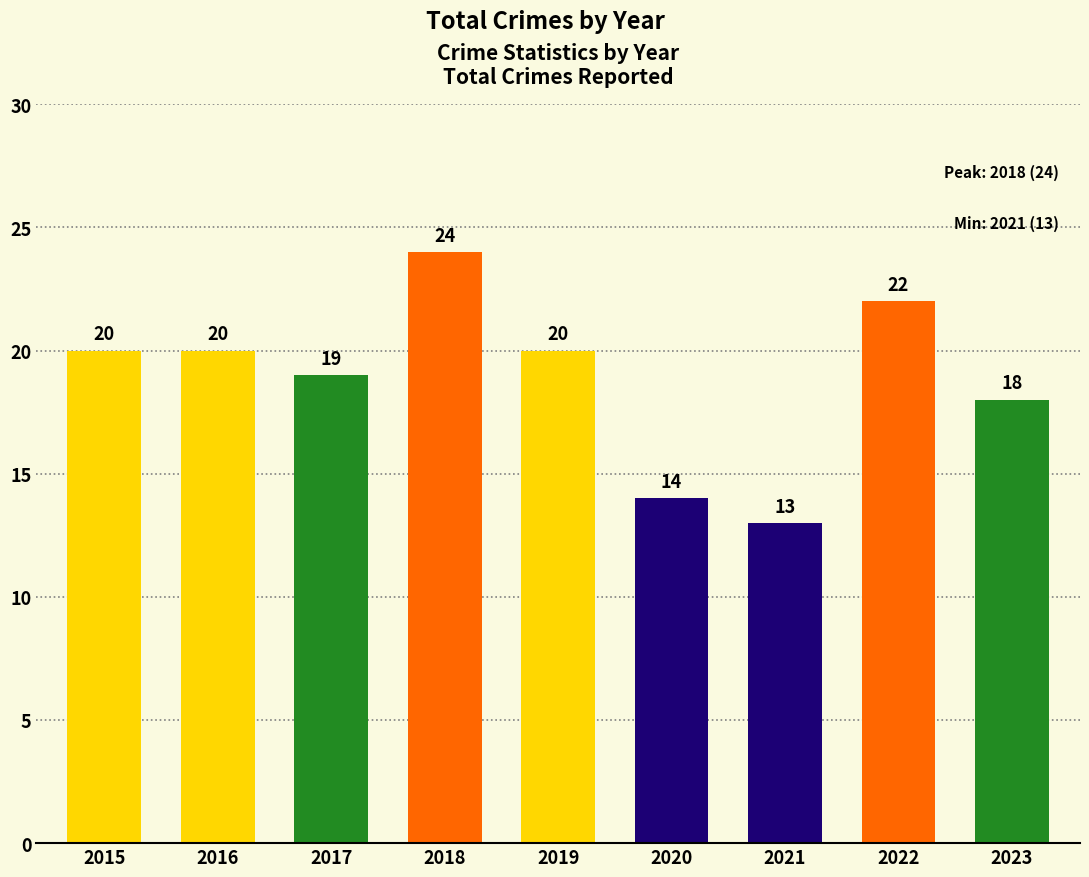

The value at 2023 is 6. True or false?

False